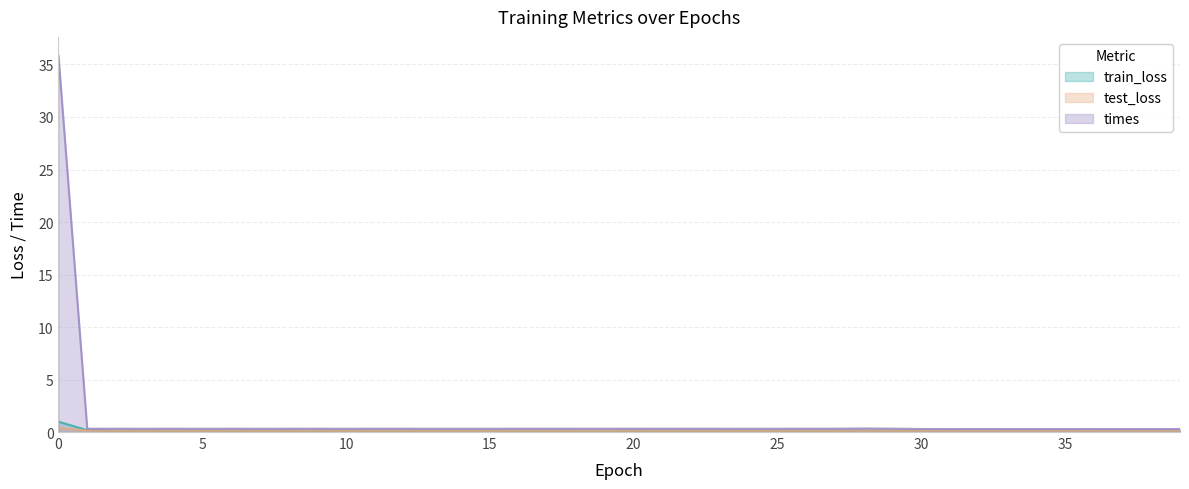

Which series changed the most between 3 and 9?

times